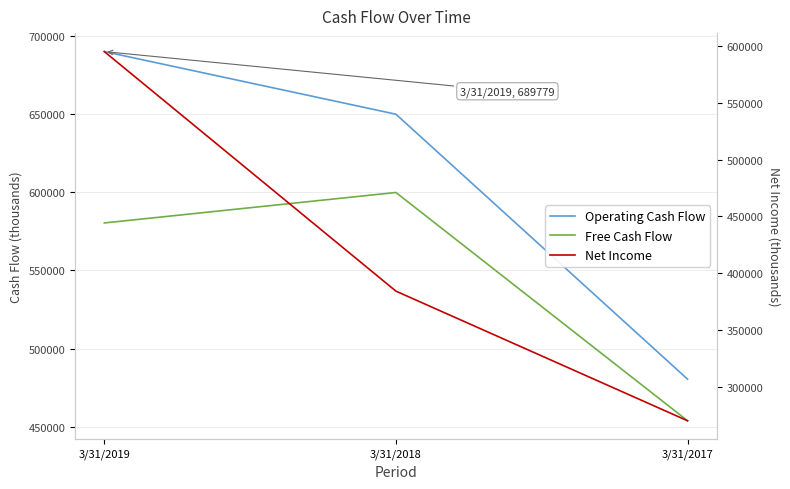

What is the greatest value displayed?

689779